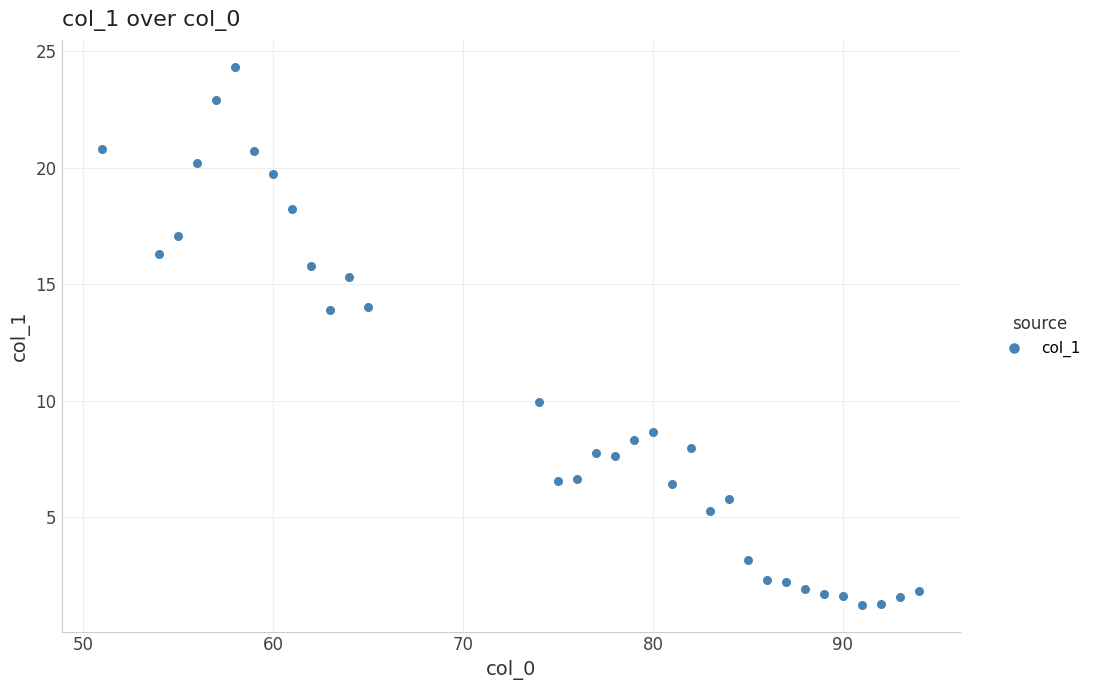

What is the range of X values (max minus min)?

43.0